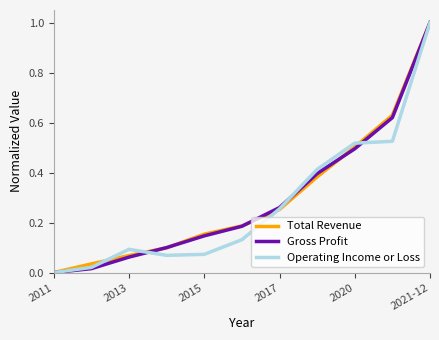

What is the maximum value shown in the chart?

1.0